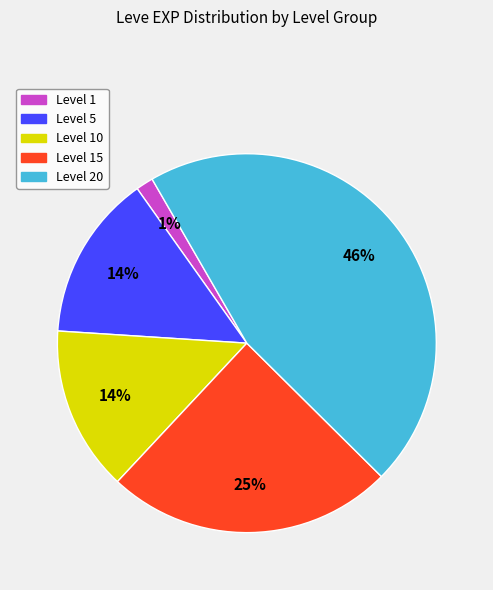

How many segments does this pie chart have?

5